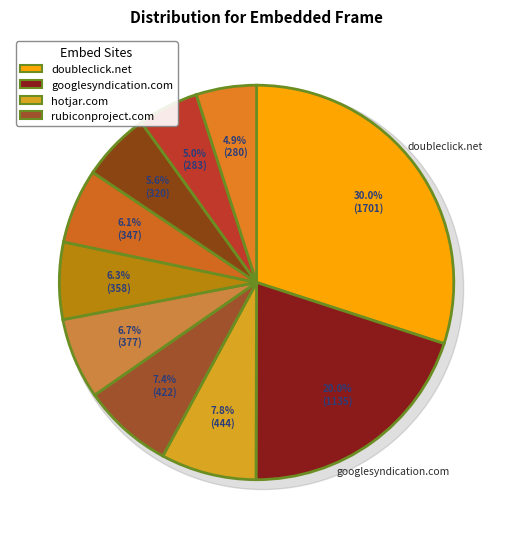

Which has a higher value, doubleclick.net or amazon-adsystem.com?

doubleclick.net